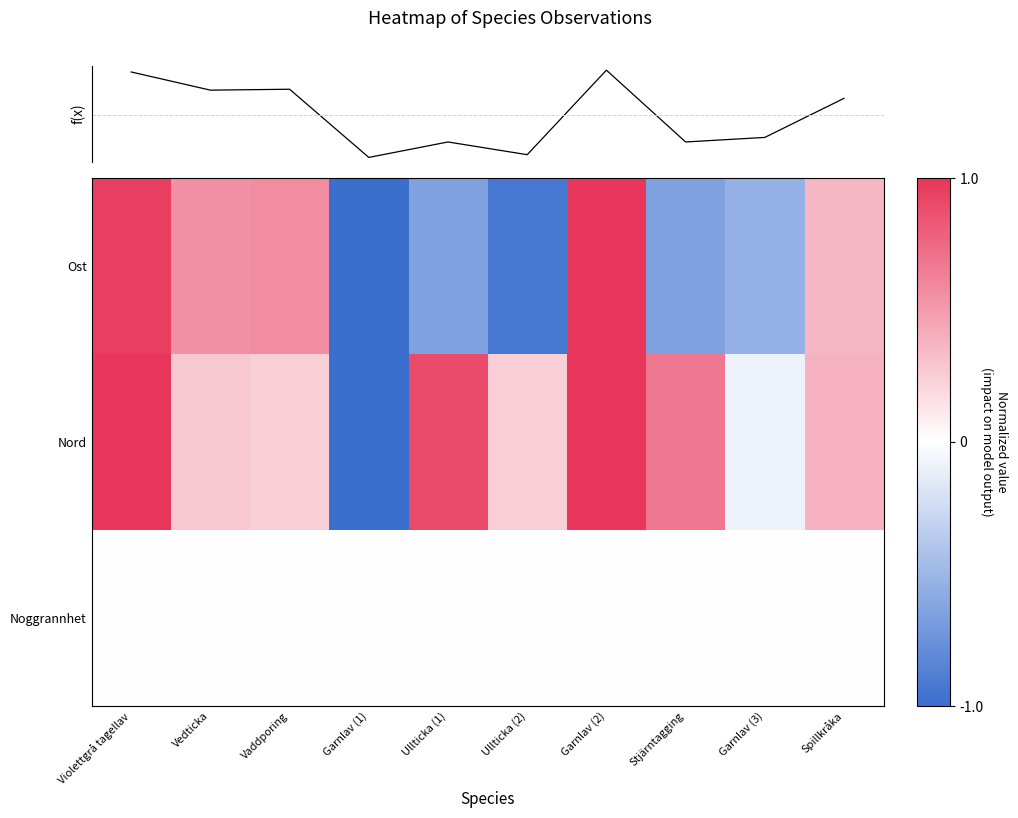

Is it true that Nord equals 0.7 at Stjärntagging?

True